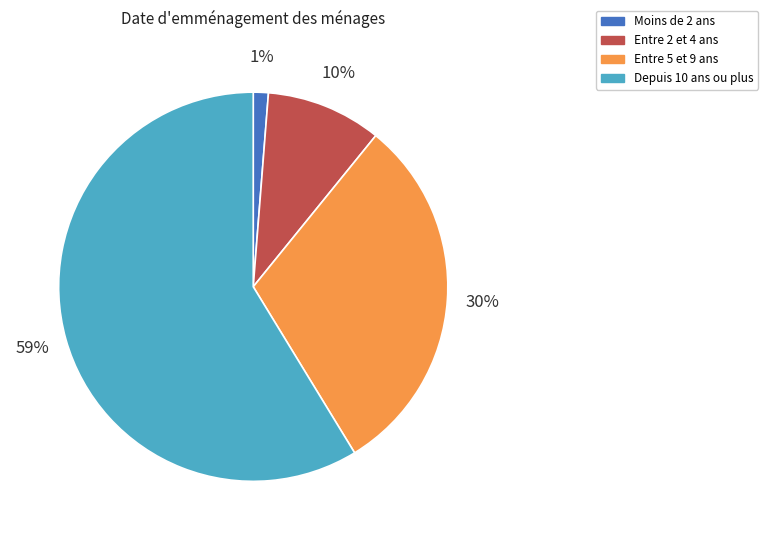

Rank the categories by value from lowest to highest.

Moins de 2 ans, Entre 2 et 4 ans, Entre 5 et 9 ans, Depuis 10 ans ou plus